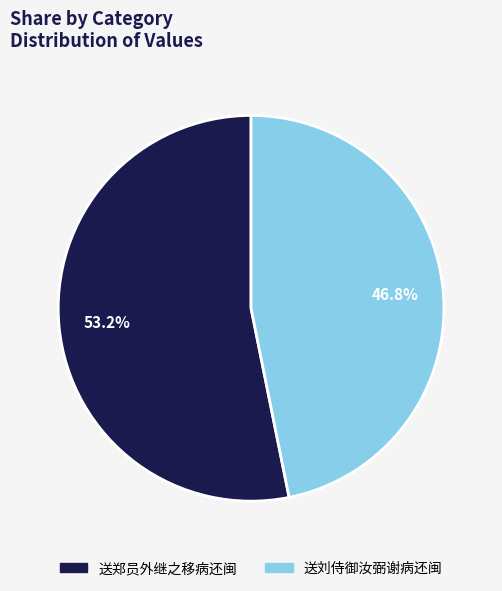

To the nearest percent, what is the difference between the 送郑员外继之移病还闽 and 送刘侍御汝弼谢病还闽 slice percentages?

6%